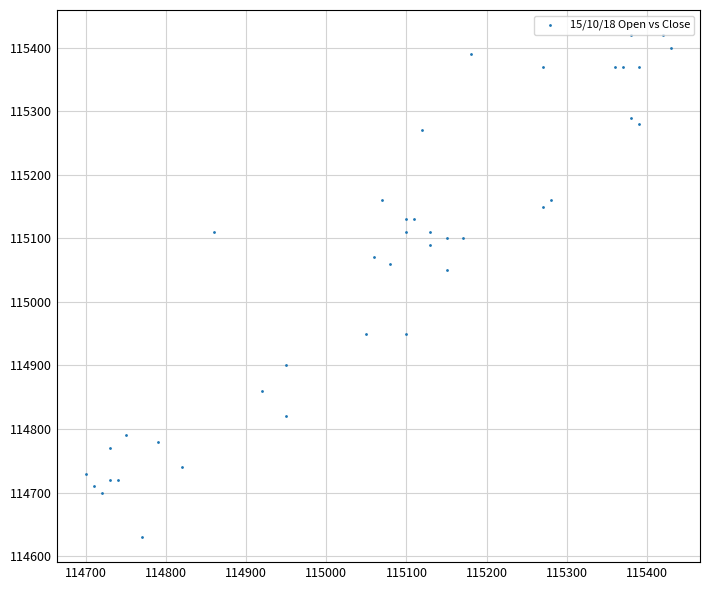

What Y value in the scatter plot is closest to 115025?

115050